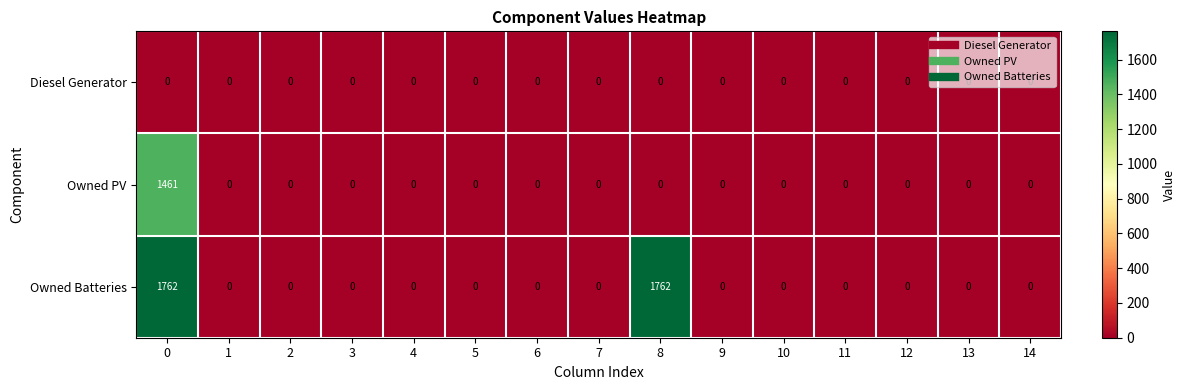

Count the number of data series in this chart.

3